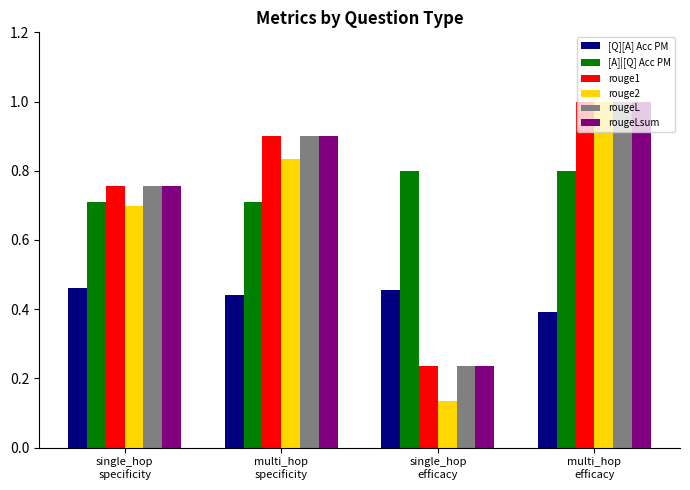

What is the total value across all series at multi_hop
efficacy?

5.2